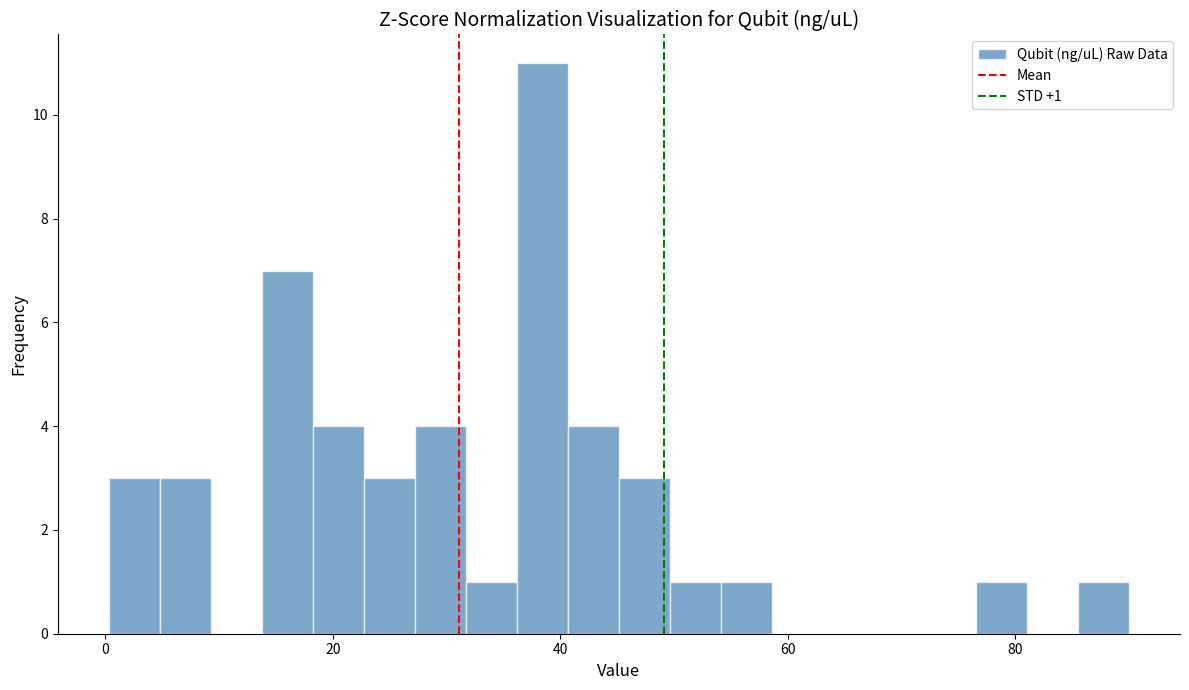

Read against the x-axis, roughly where is the centre of the tallest bar?

38